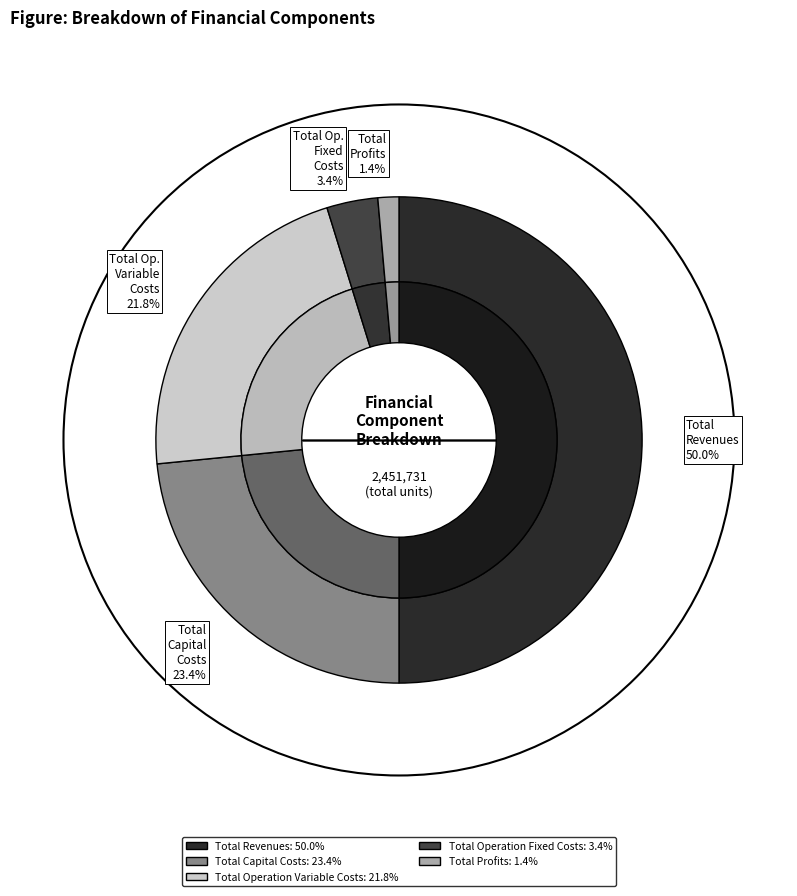

What is the ratio of the value at Total Profits to the value at Total Operation Variable Costs?

0.1